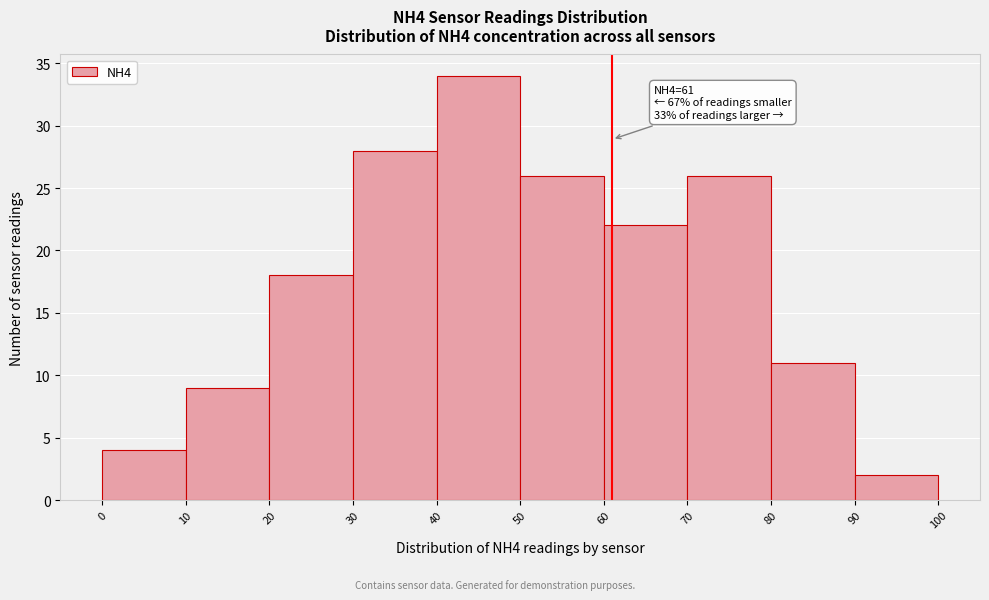

Over which range of the x-axis is the bar tallest?

40 to 50